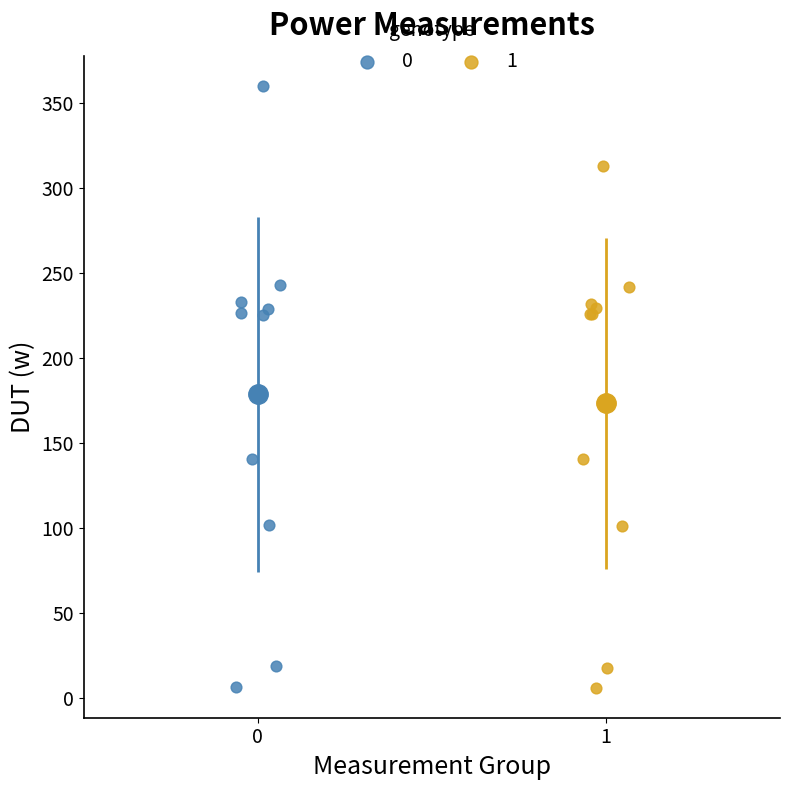

What are all the series names shown in the legend?

0, 1